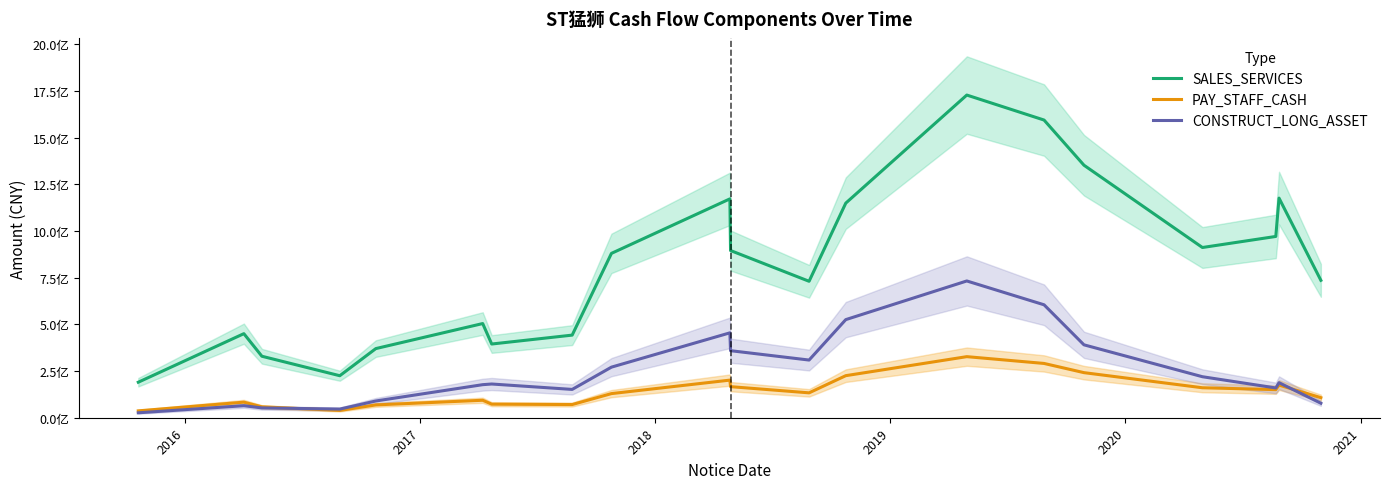

Is the value of SALES_SERVICES at 2021 greater than the value of PAY_STAFF_CASH at 8?

Yes